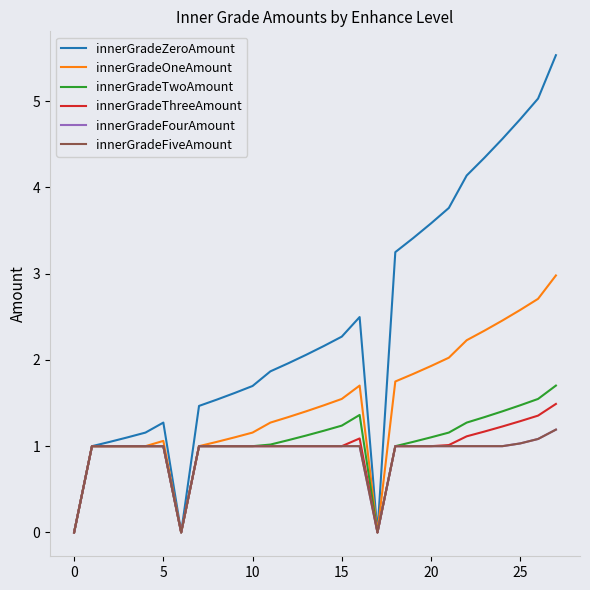

In innerGradeThreeAmount, how many points are lower than both neighbors (excluding endpoints)?

2